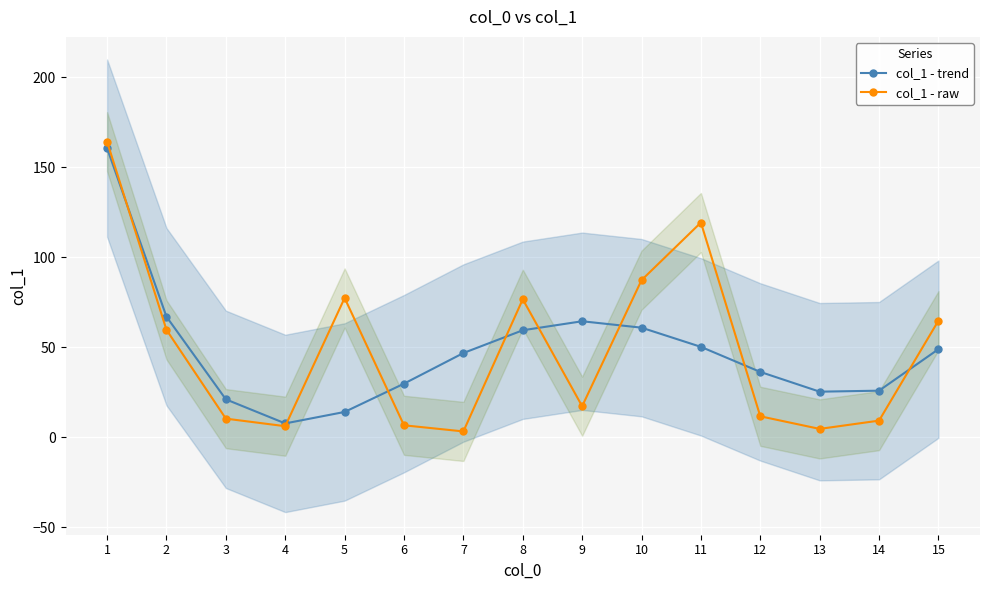

Rank the series by their average value, from lowest to highest.

col_1 - raw, col_1 - trend